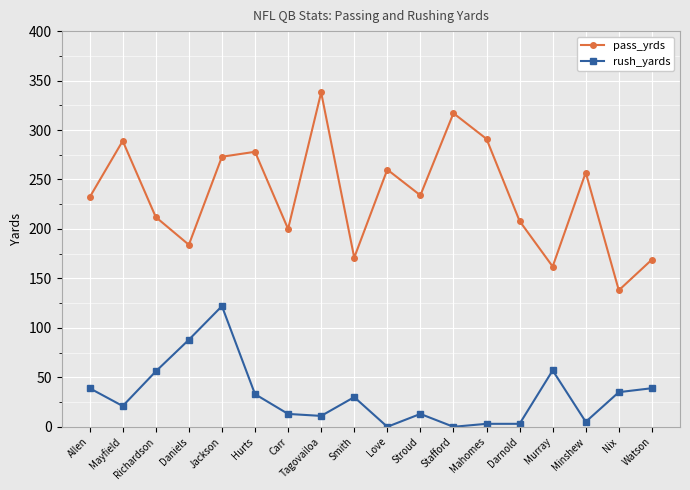

What is the label of the 8th point from the left?

Tagovailoa